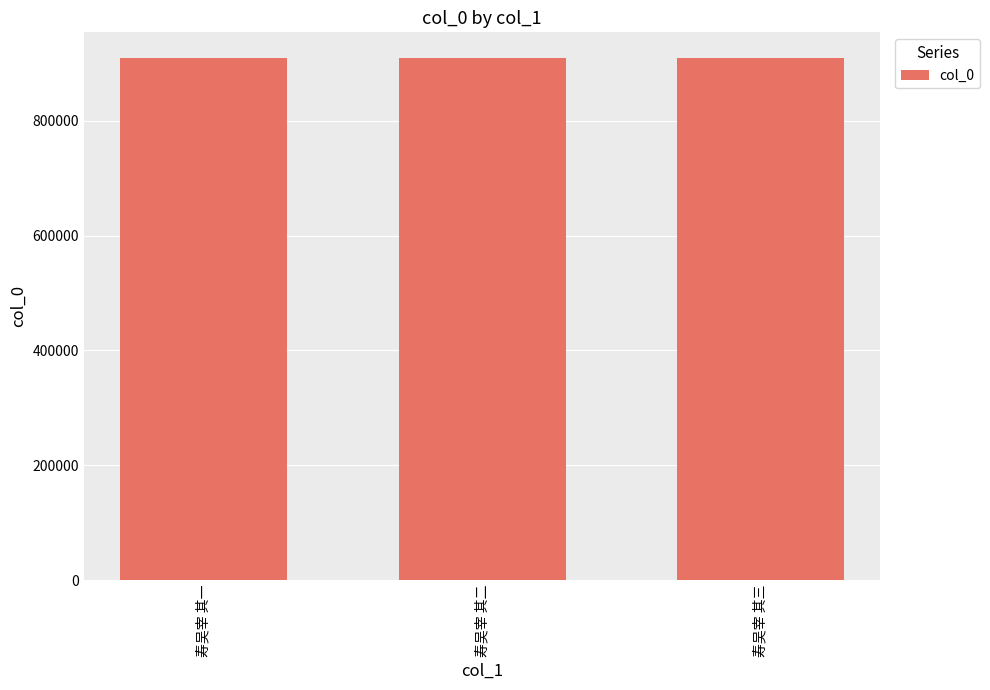

What is the greatest value displayed?

908630